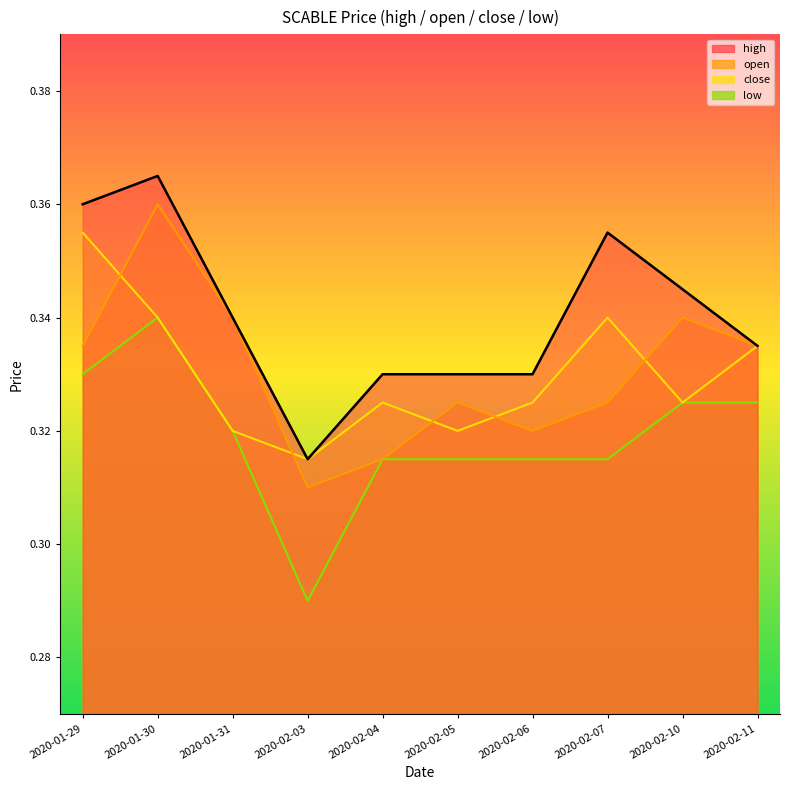

Where is close nearest to the value 0?

2020-02-03